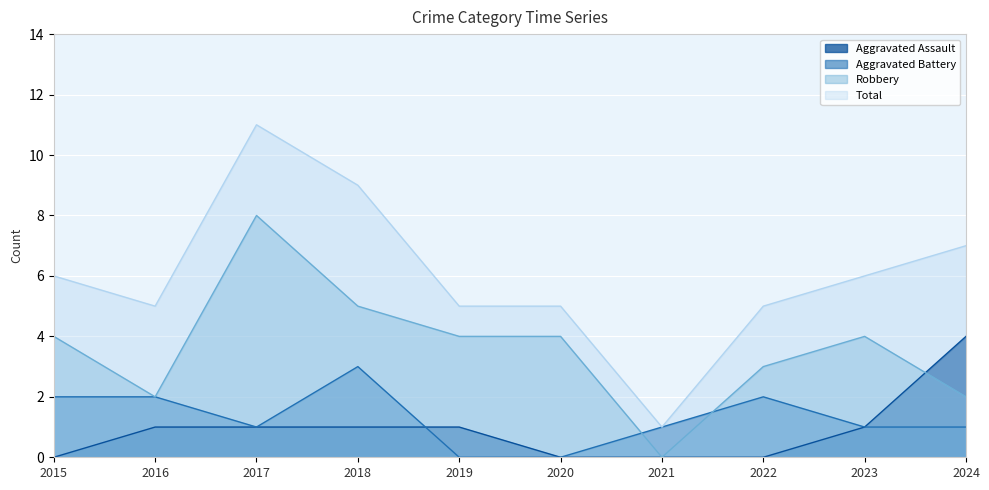

What are all the series names shown in the legend?

Aggravated Assault, Aggravated Battery, Robbery, Total